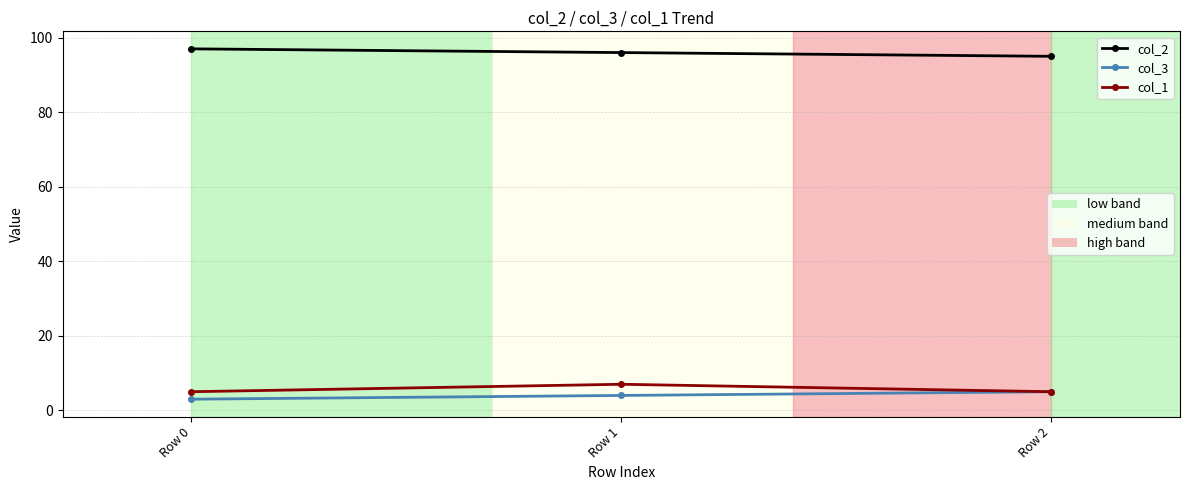

What is the maximum value shown in the chart?

97